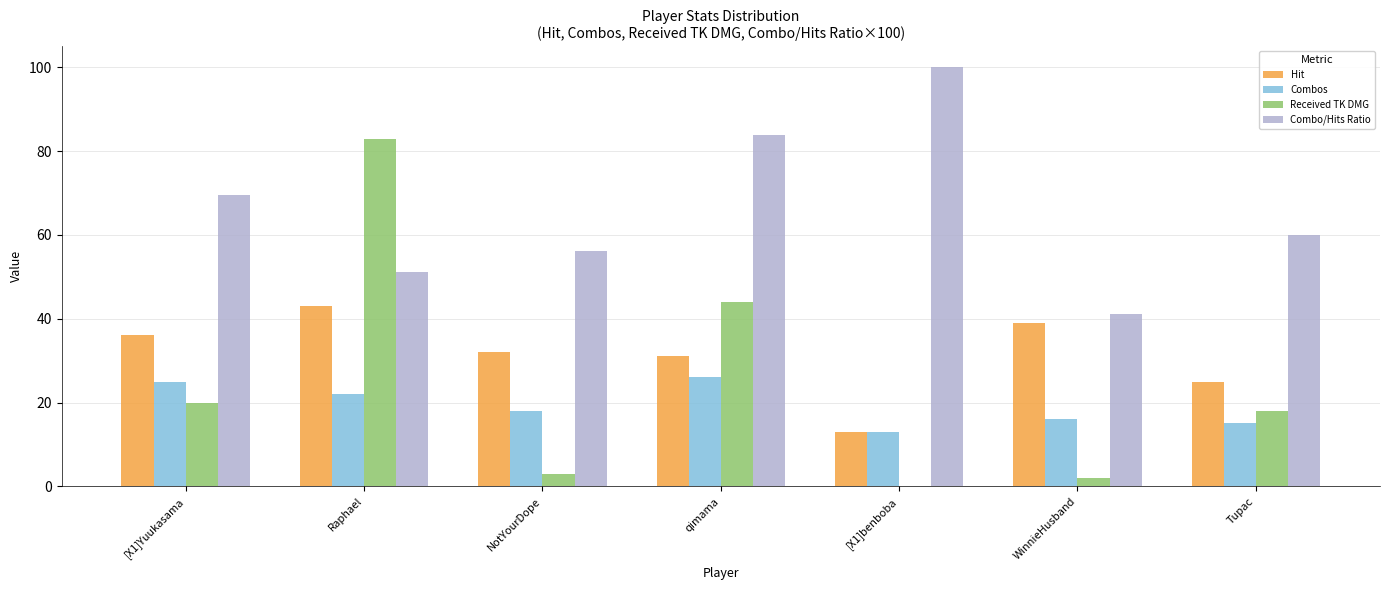

Which series has the largest total across all categories?

Combo/Hits Ratio